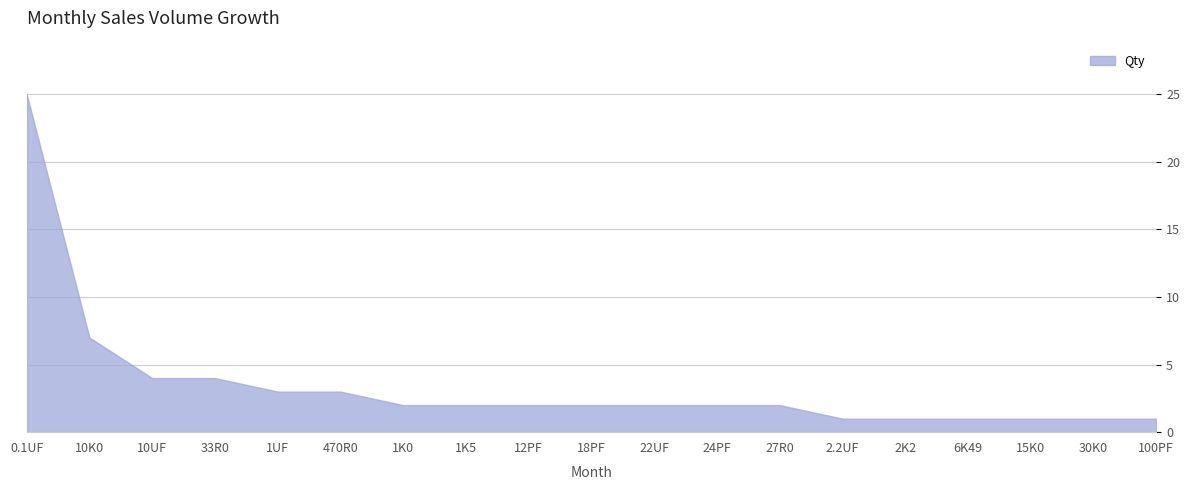

Reading left to right, extract all data points from this chart.

0.1UF=25	10K0=7	10UF=4	33R0=4	1UF=3	470R0=3	1K0=2	1K5=2	12PF=2	18PF=2	22UF=2	24PF=2	27R0=2	2.2UF=1	2K2=1	6K49=1	15K0=1	30K0=1	100PF=1